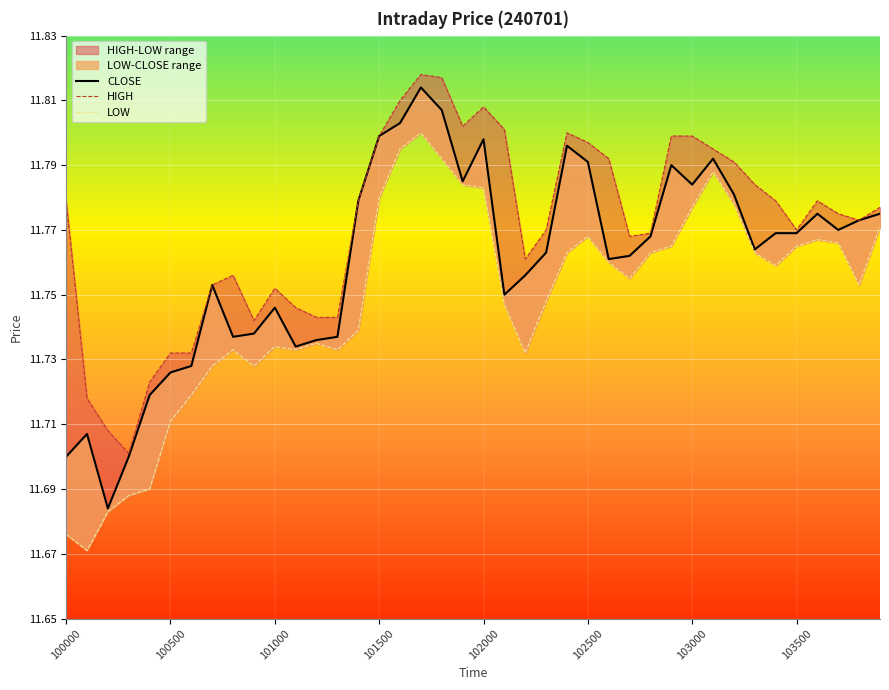

List the series in order of their peak value, lowest first.

LOW, CLOSE, HIGH